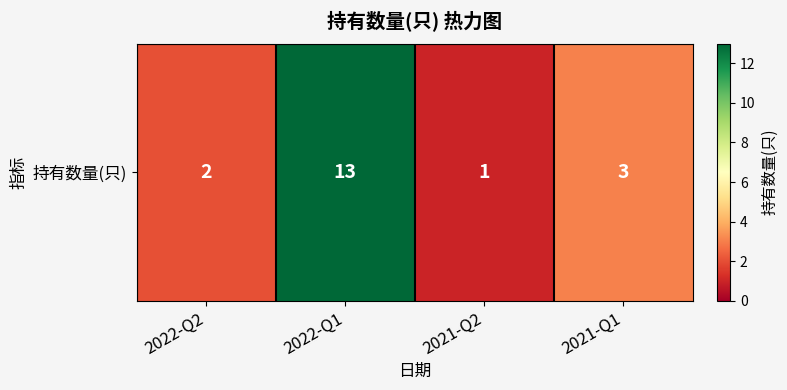

What is the sum of the values at 2022-Q1 and 2021-Q2?

14